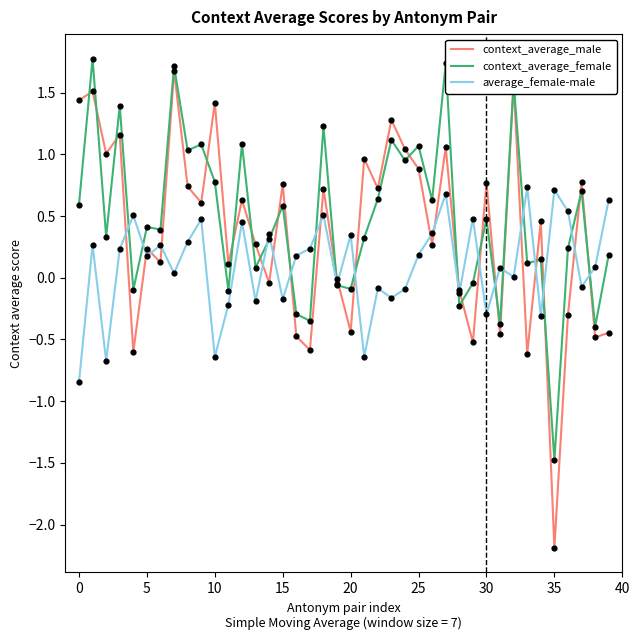

What is the maximum value shown in the chart?

1.8